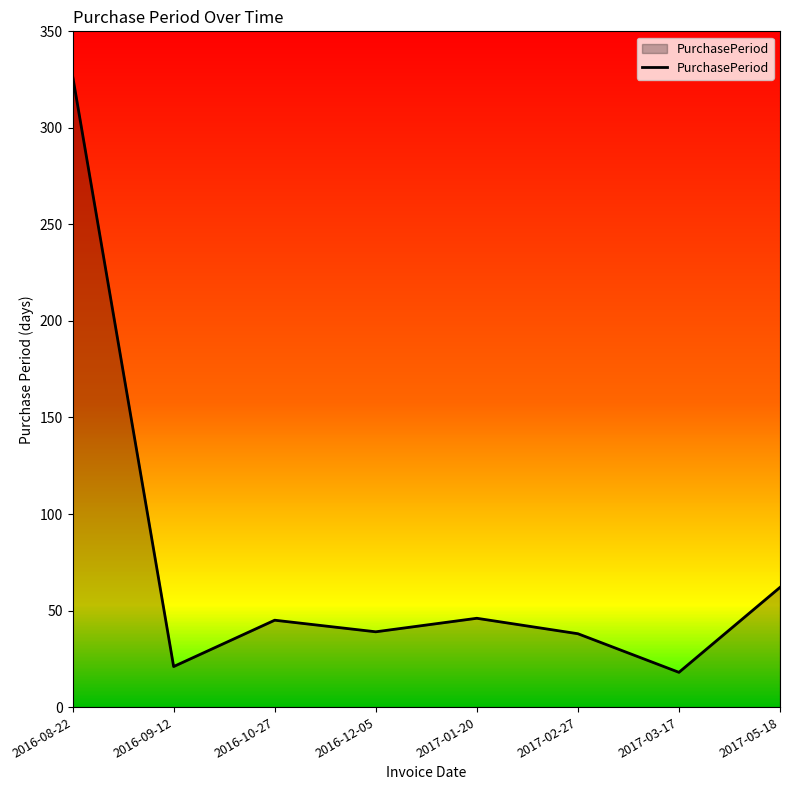

How many series are shown in this chart?

1